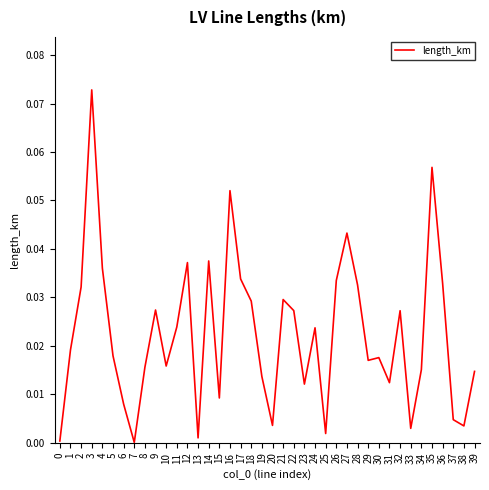

True or false: the data shows 0.0 at 33.

True